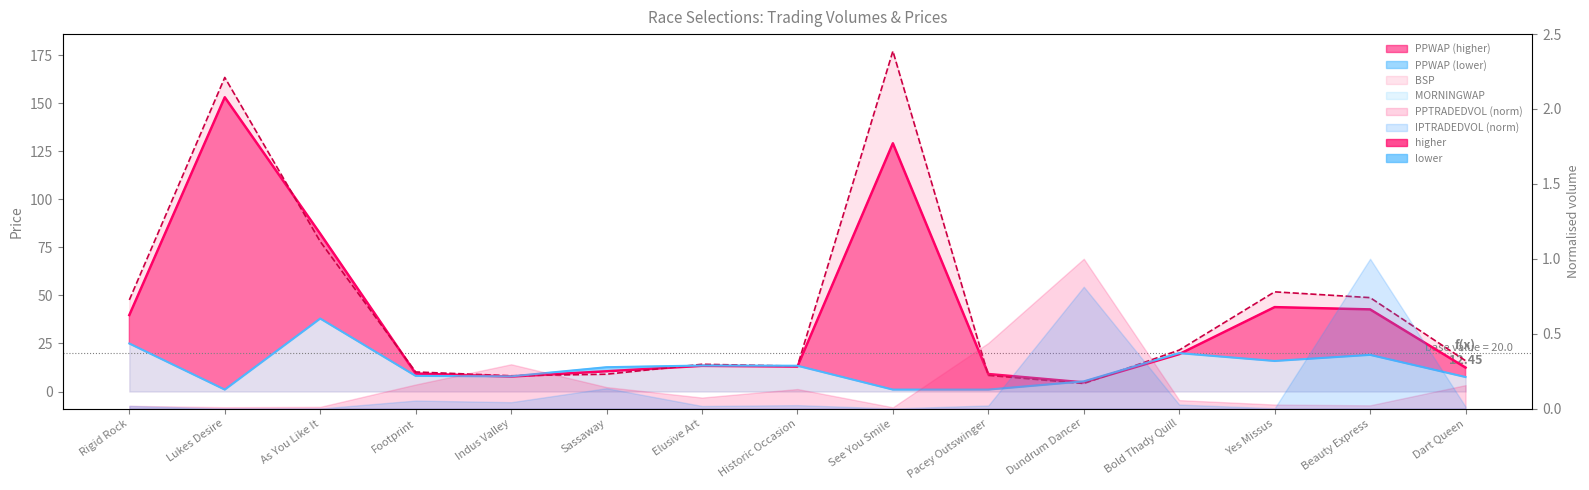

What is the average value of the BSP series?

44.8